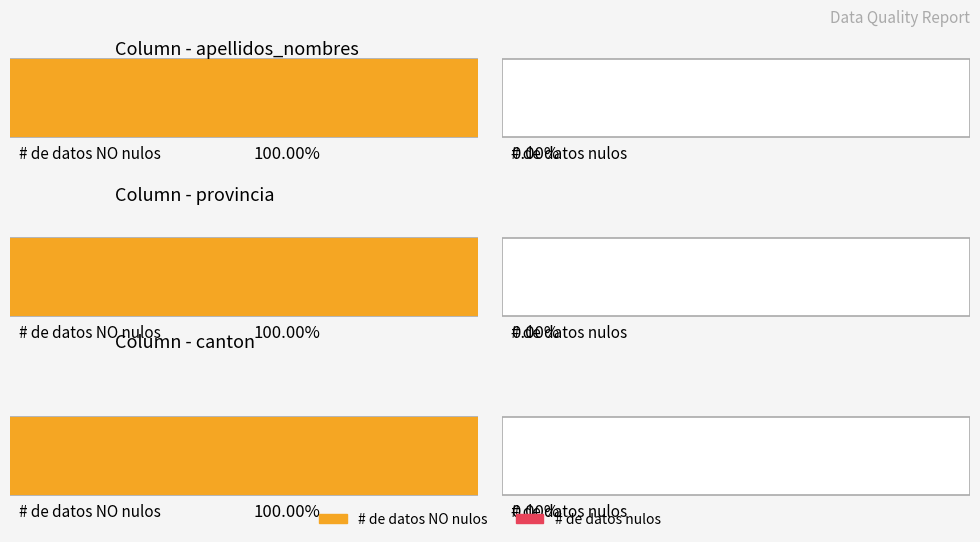

True or false: # de datos NO nulos has a value of 1619 at canton.

True